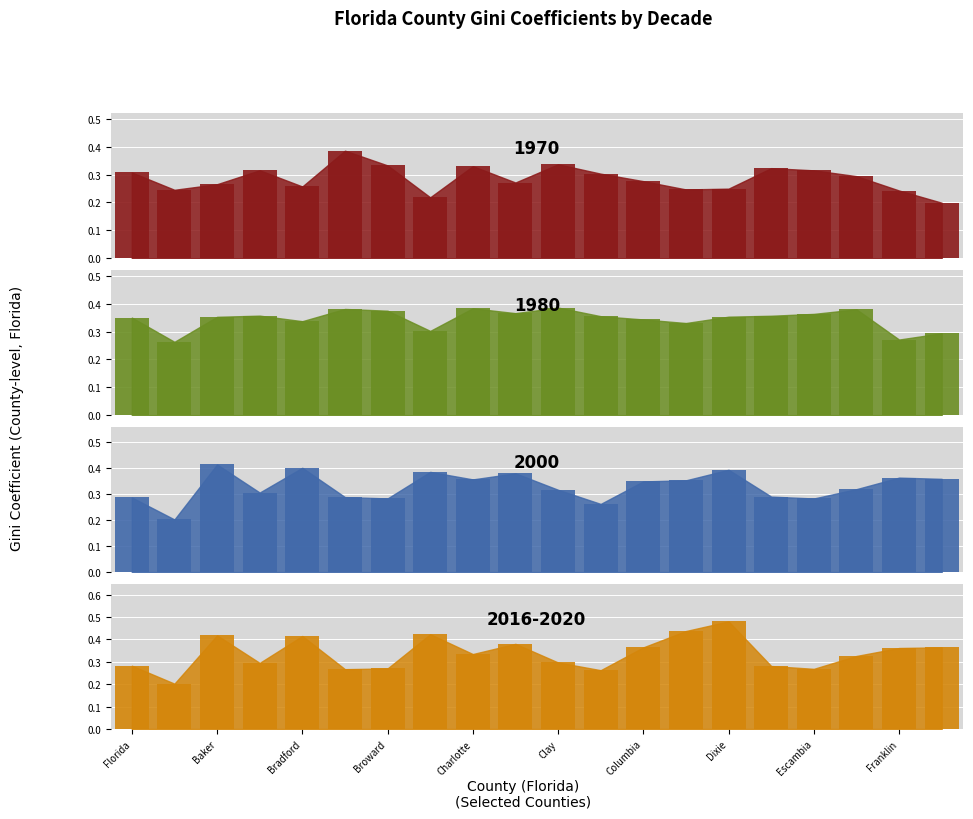

Reading left to right, transcribe all the data shown in this chart.

1970: Florida=0.3	Alachua=0.2	Baker=0.3	Bay=0.3	Bradford=0.3	Brevard=0.4	Broward=0.3	Calhoun=0.2	Charlotte=0.3	Citrus=0.3	Clay=0.3	Collier=0.3	Columbia=0.3	DeSoto=0.2	Dixie=0.2	Duval=0.3	Escambia=0.3	Flagler=0.3	Franklin=0.2	Gadsden=0.2
1980: Florida=0.4	Alachua=0.3	Baker=0.4	Bay=0.4	Bradford=0.3	Brevard=0.4	Broward=0.4	Calhoun=0.3	Charlotte=0.4	Citrus=0.4	Clay=0.4	Collier=0.4	Columbia=0.3	DeSoto=0.3	Dixie=0.4	Duval=0.4	Escambia=0.4	Flagler=0.4	Franklin=0.3	Gadsden=0.3
2000: Florida=0.3	Alachua=0.2	Baker=0.4	Bay=0.3	Bradford=0.4	Brevard=0.3	Broward=0.3	Calhoun=0.4	Charlotte=0.4	Citrus=0.4	Clay=0.3	Collier=0.3	Columbia=0.3	DeSoto=0.4	Dixie=0.4	Duval=0.3	Escambia=0.3	Flagler=0.3	Franklin=0.4	Gadsden=0.4
2016-2020: Florida=0.3	Alachua=0.2	Baker=0.4	Bay=0.3	Bradford=0.4	Brevard=0.3	Broward=0.3	Calhoun=0.4	Charlotte=0.3	Citrus=0.4	Clay=0.3	Collier=0.3	Columbia=0.4	DeSoto=0.4	Dixie=0.5	Duval=0.3	Escambia=0.3	Flagler=0.3	Franklin=0.4	Gadsden=0.4